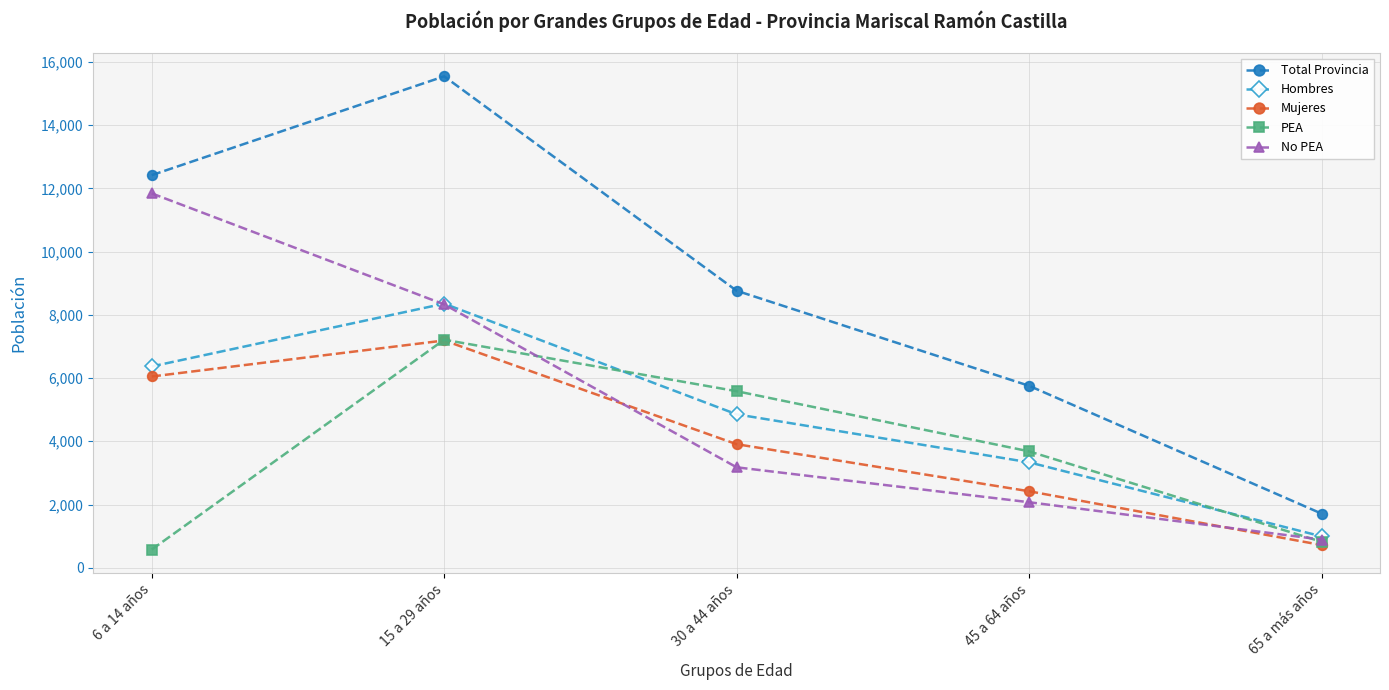

What are all the series names shown in the legend?

Total Provincia, Hombres, Mujeres, PEA, No PEA